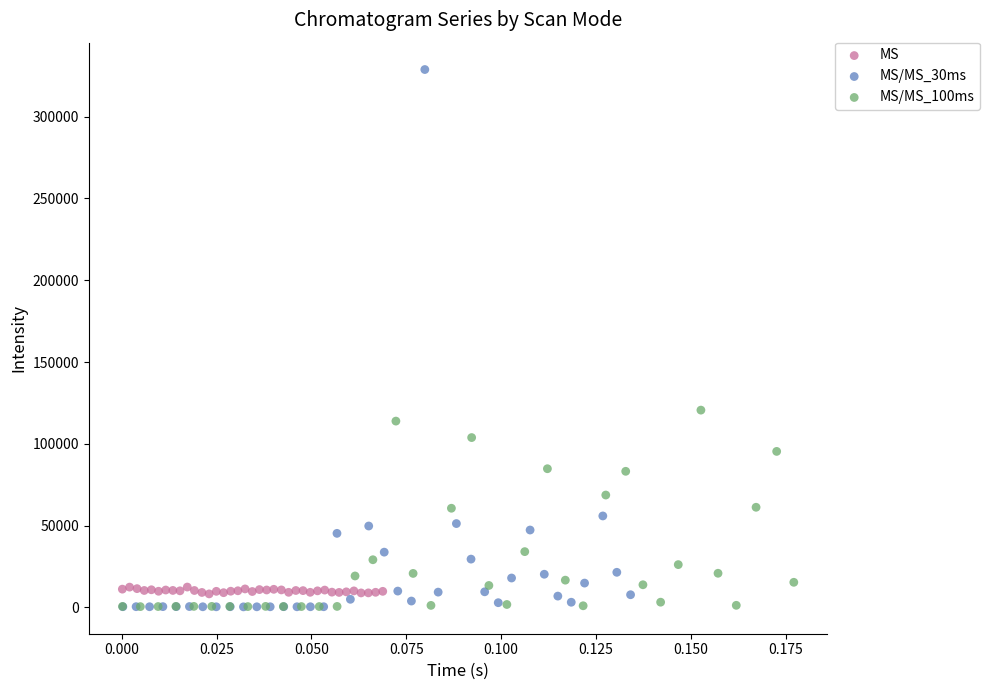

Which series has the widest spread of Y values?

MS/MS_30ms